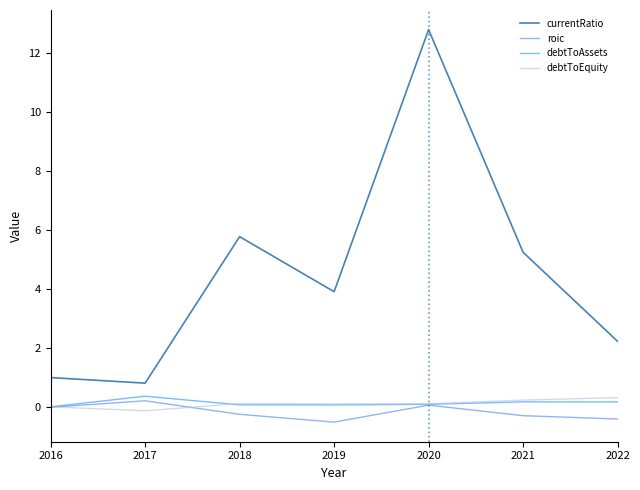

Which series has the largest total across all categories?

currentRatio